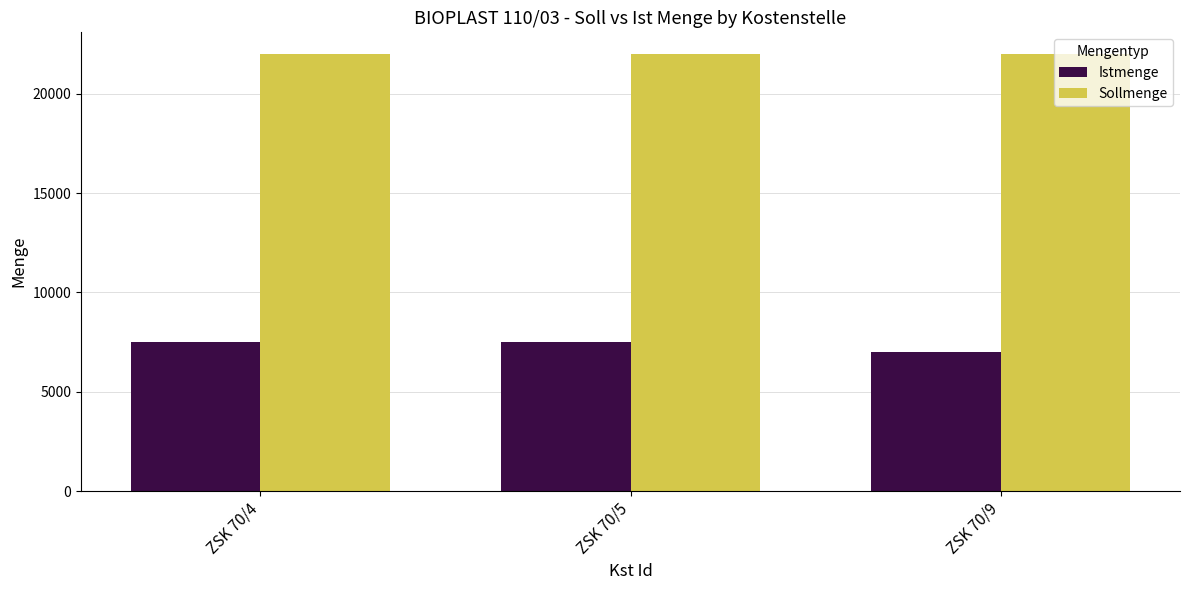

Rank the series by their average value, from highest to lowest.

Sollmenge, Istmenge